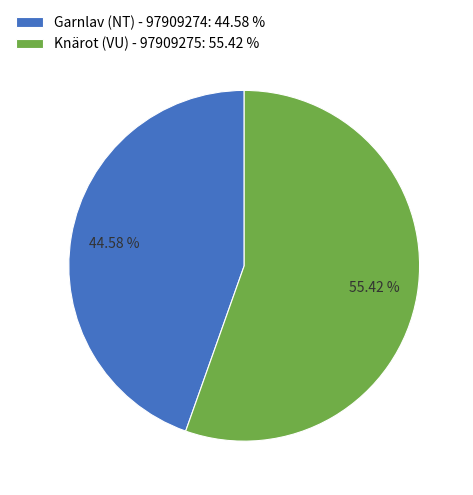

How many slices are in this pie chart?

2